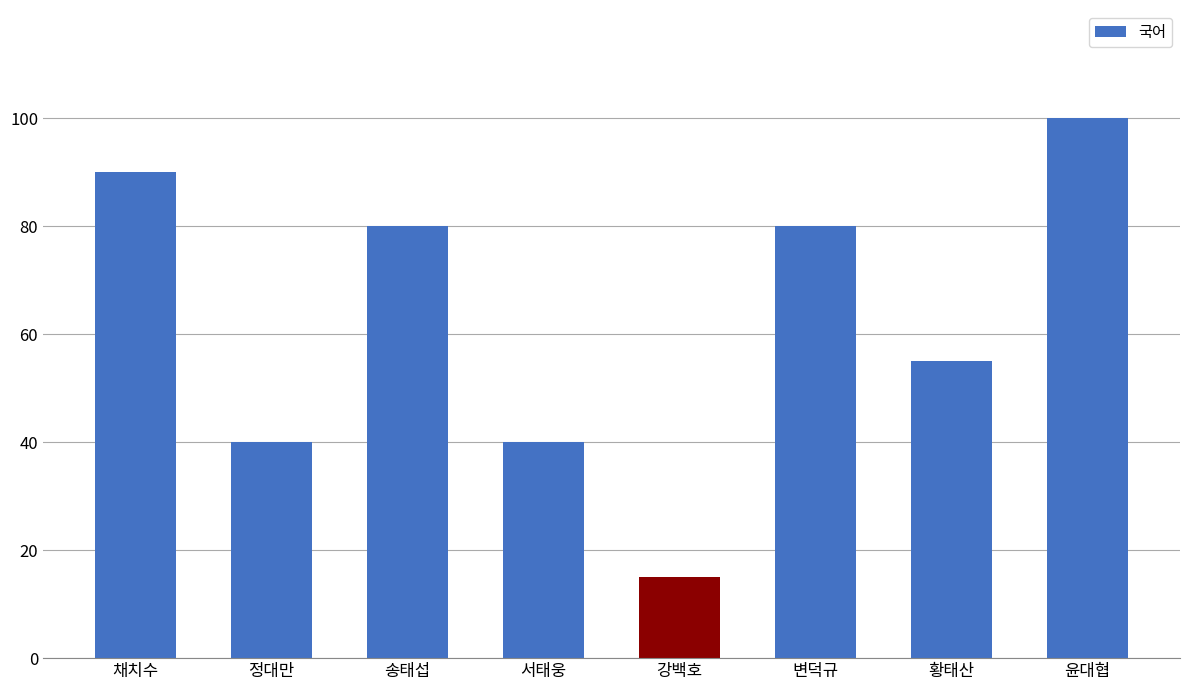

Reading left to right, list all the values displayed in this chart.

90	40	80	40	15	80	55	100